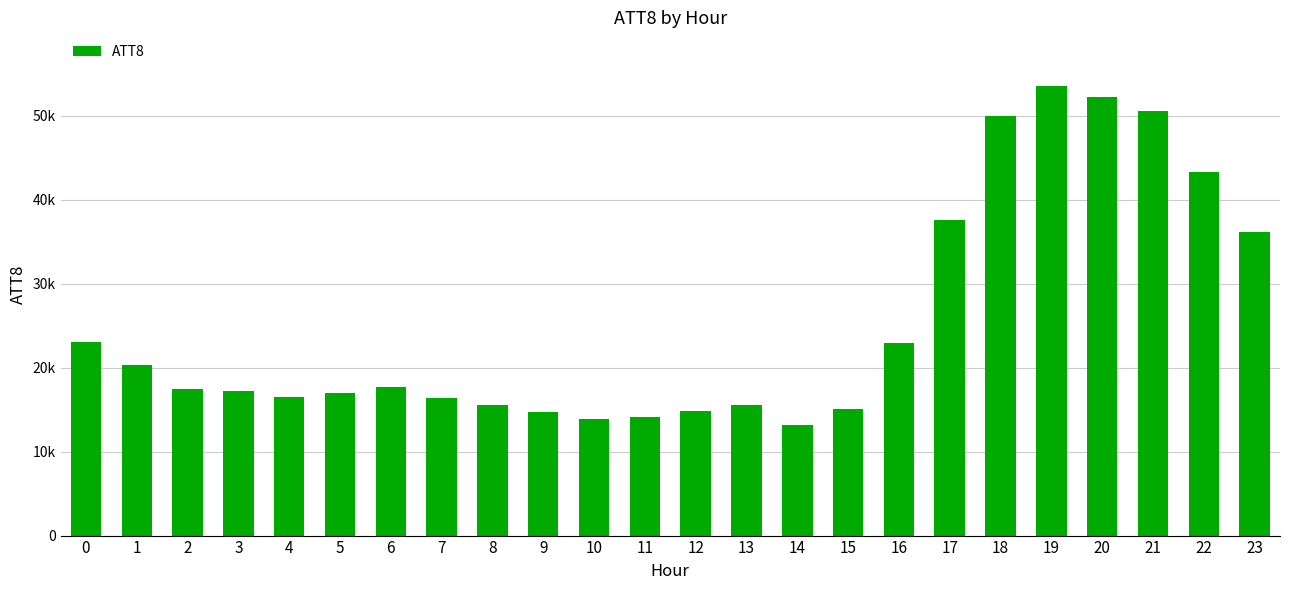

The value at 21 is 24966. True or false?

False